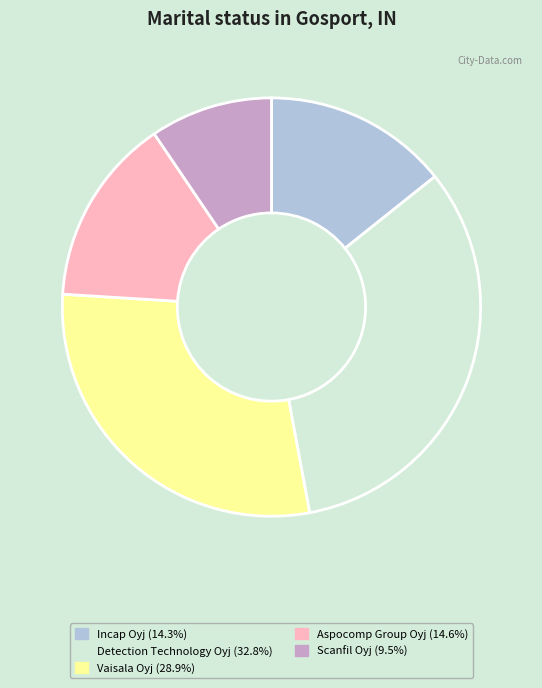

Does any single category account for the majority?

No